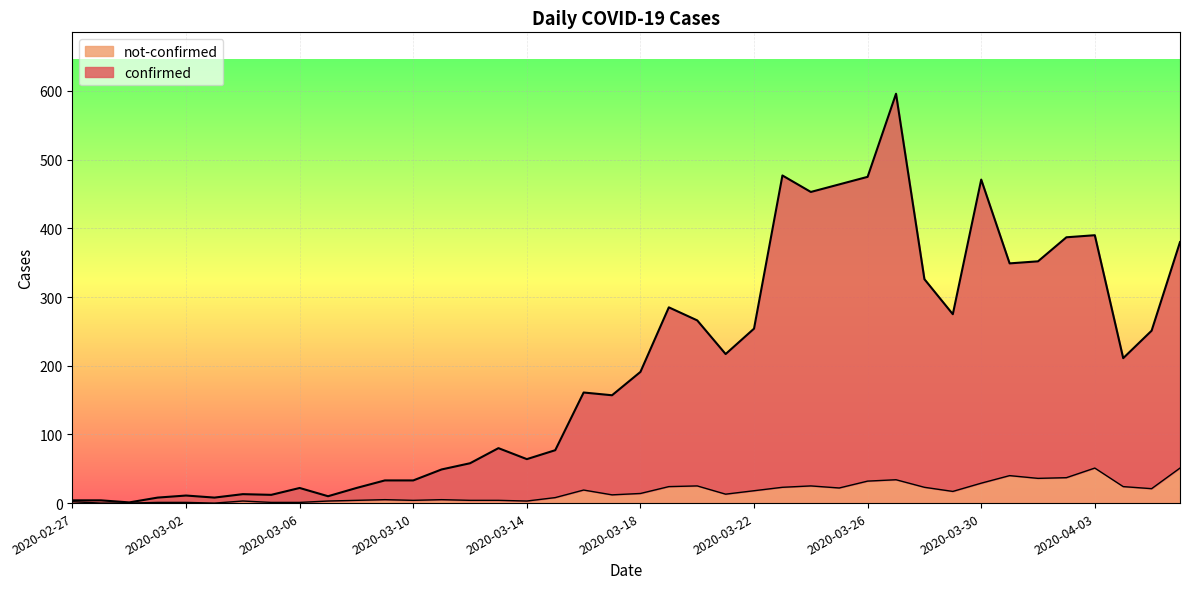

What are all the series names shown in the legend?

not-confirmed, confirmed